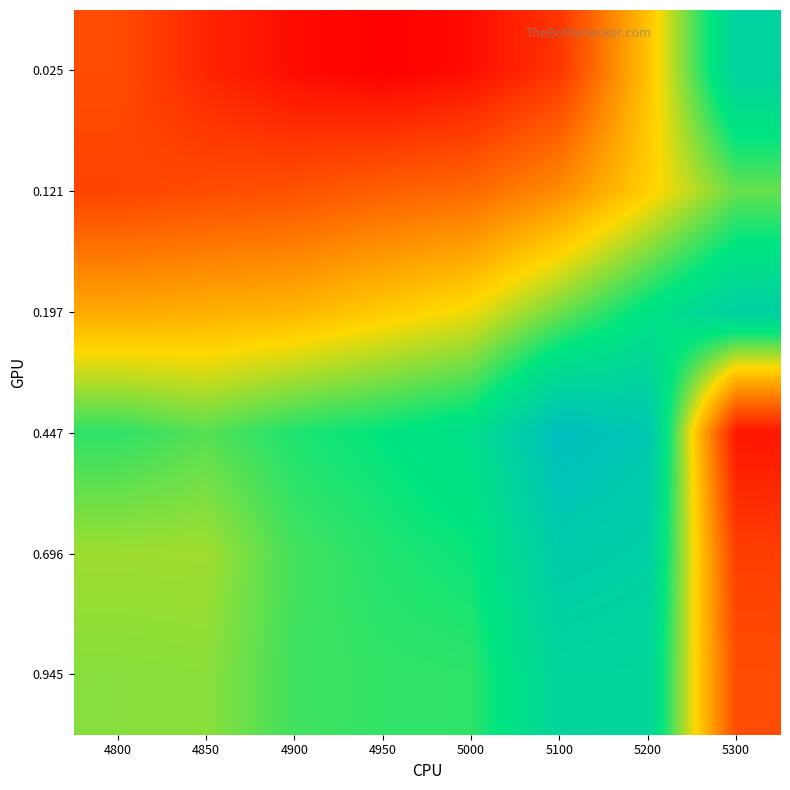

What is the minimum value shown in the chart?

0.2